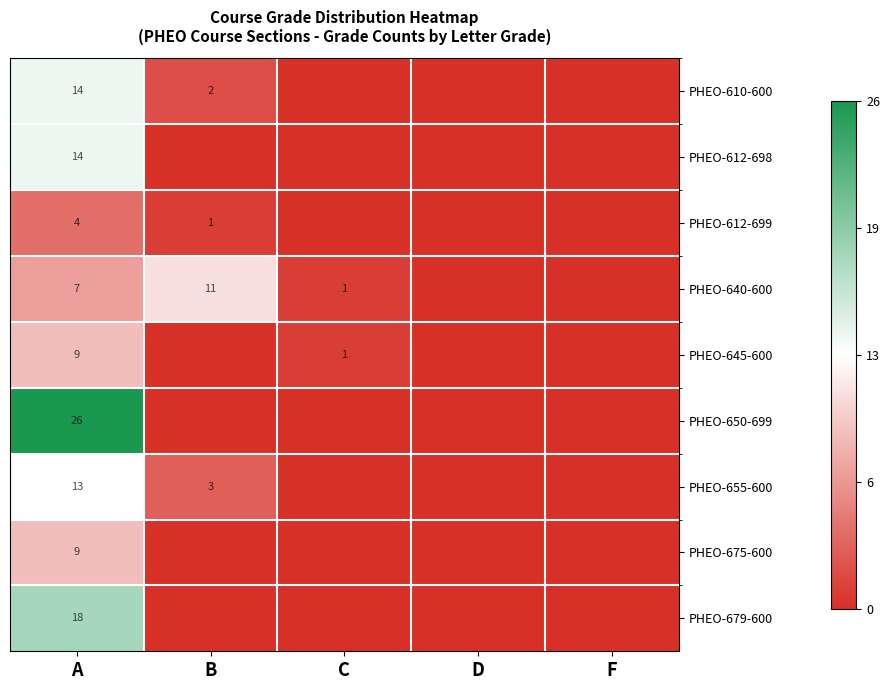

True or false: PHEO-640-600 has a value of 1 at C.

True